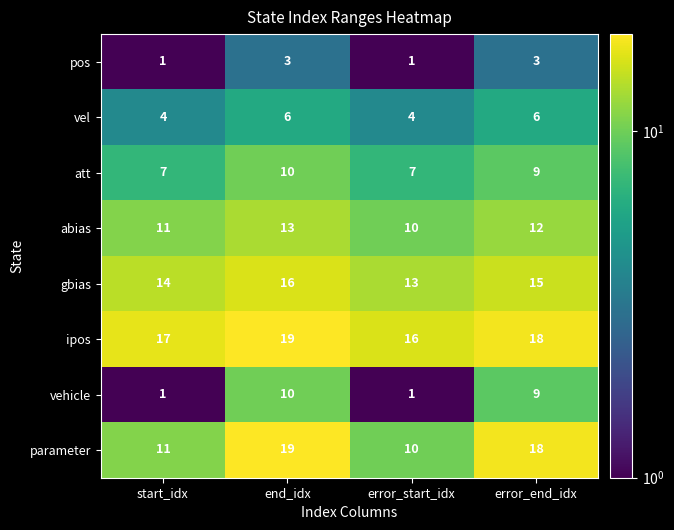

At which category is the sum across all series the highest?

end_idx